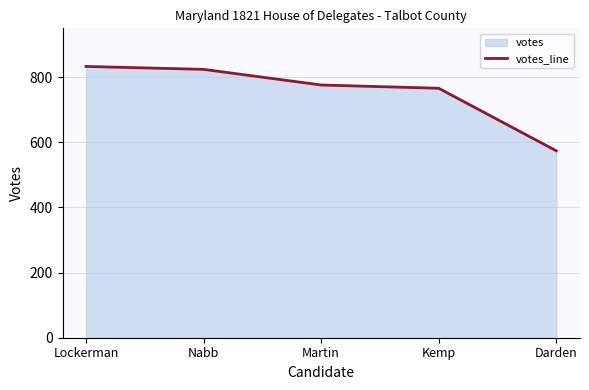

Reading right to left, what are all the values shown in this chart?

Darden=574	Kemp=766	Martin=776	Nabb=824	Lockerman=833